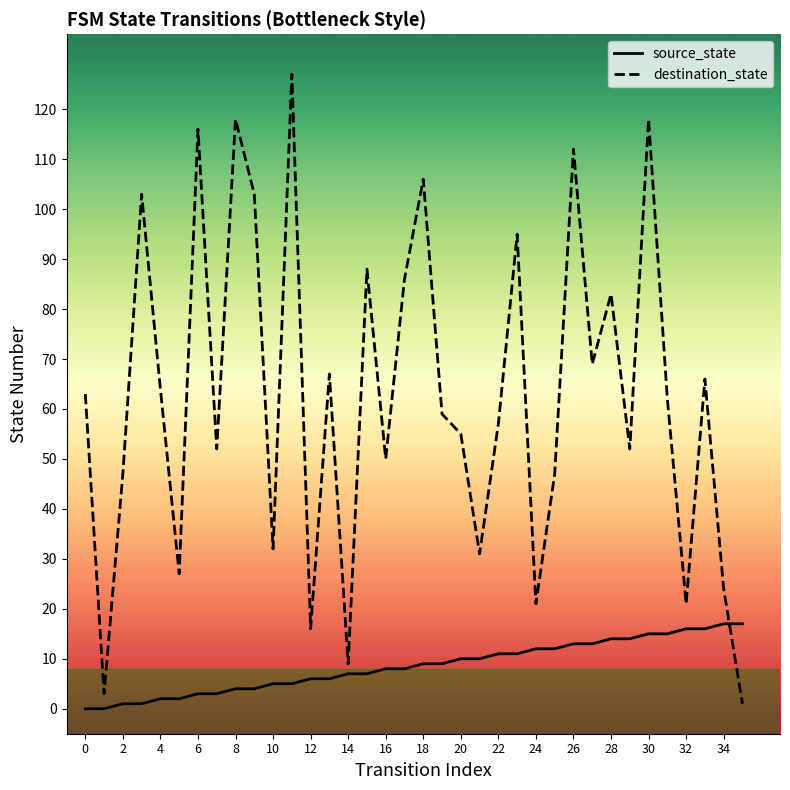

What is the maximum value for destination_state?

127